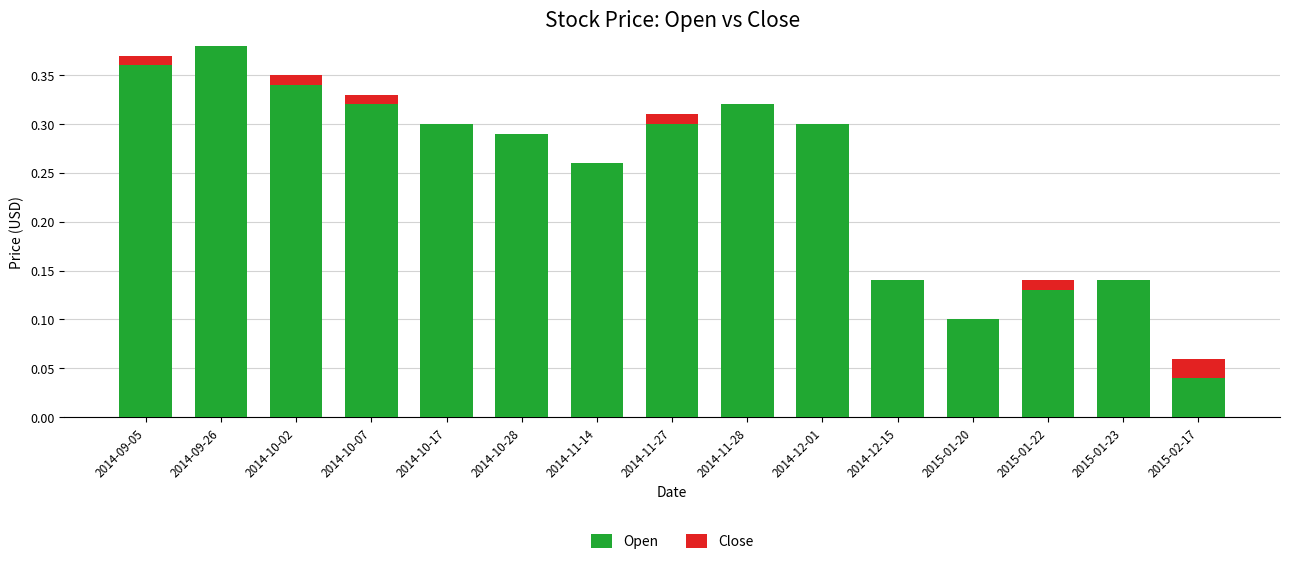

What is the total value across all series at 2014-11-28?

0.3